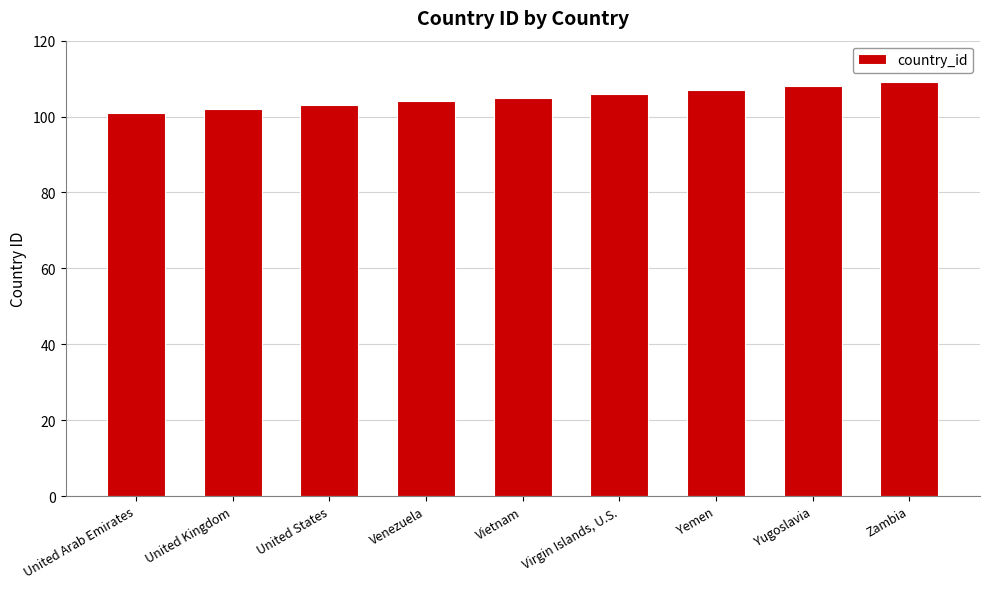

What is the change in value from Vietnam to Zambia?

+4